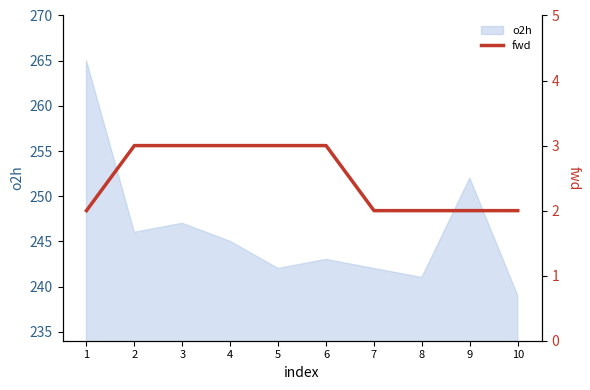

True or false: the data shows 3 at 4.

True